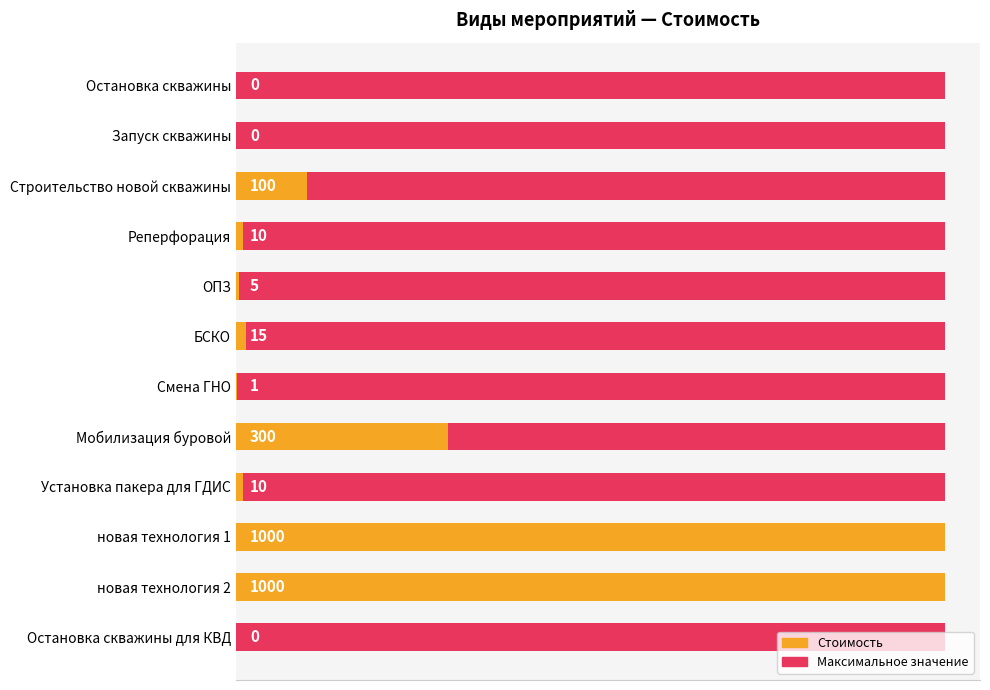

Rank the series by their maximum value, from highest to lowest.

Стоимость, Максимальное значение